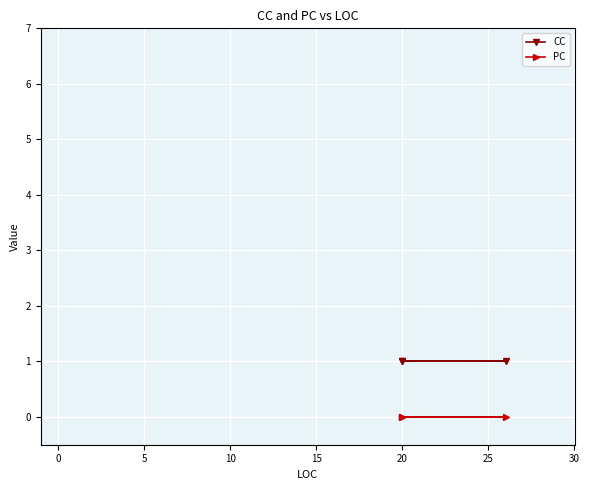

Reading right to left, what are all the values shown in this chart?

CC: 1	1	1
PC: 0	0	0